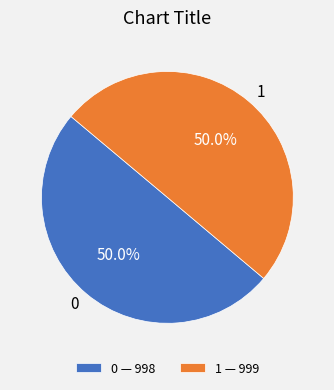

How many slices are in this pie chart?

2